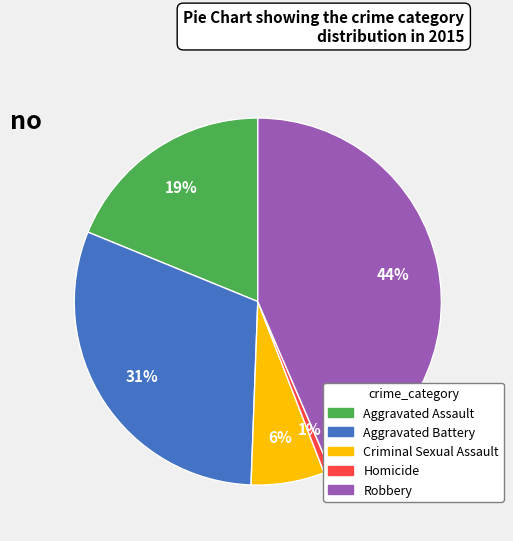

Which slice is the largest?

Robbery